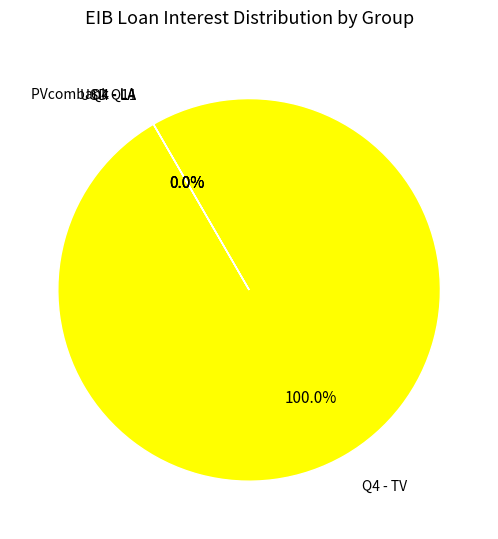

To the nearest percent, what is the average slice percentage?

25%